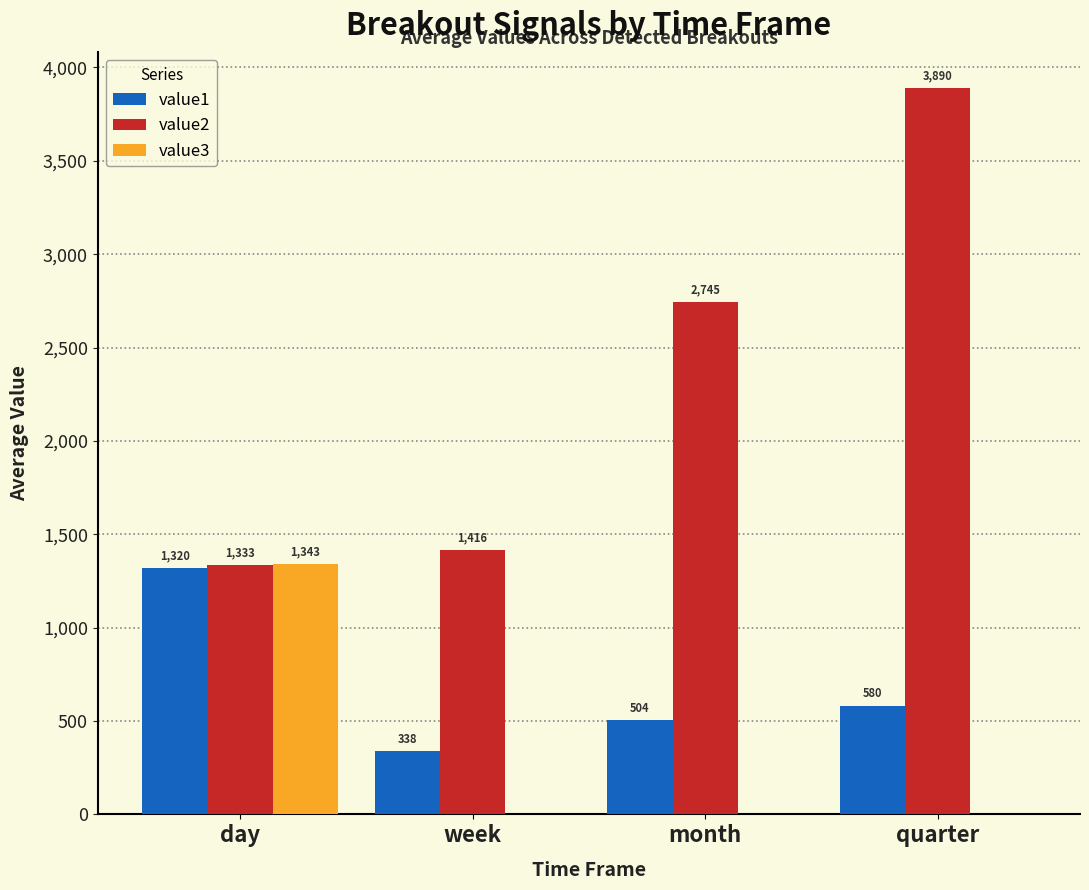

Between week and month, which series saw the biggest shift?

value2